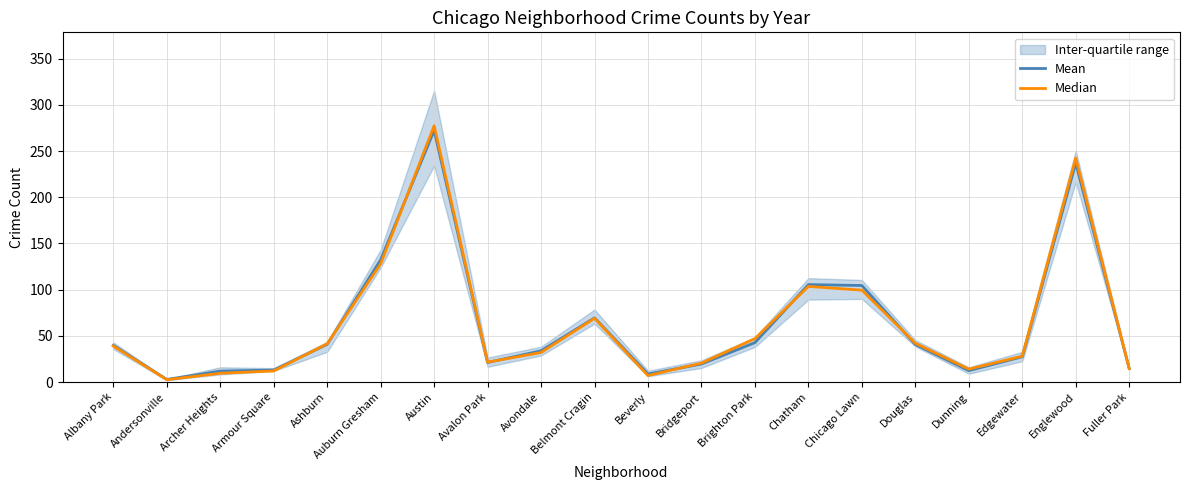

What is the total value across all series at Bridgeport?

40.0